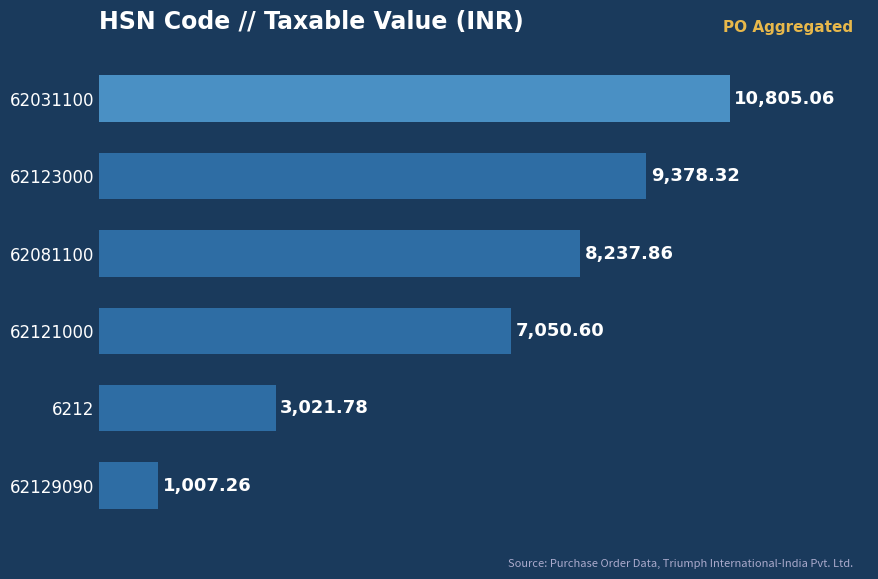

What is the change in value from 62031100 to 6212?

-7783.3